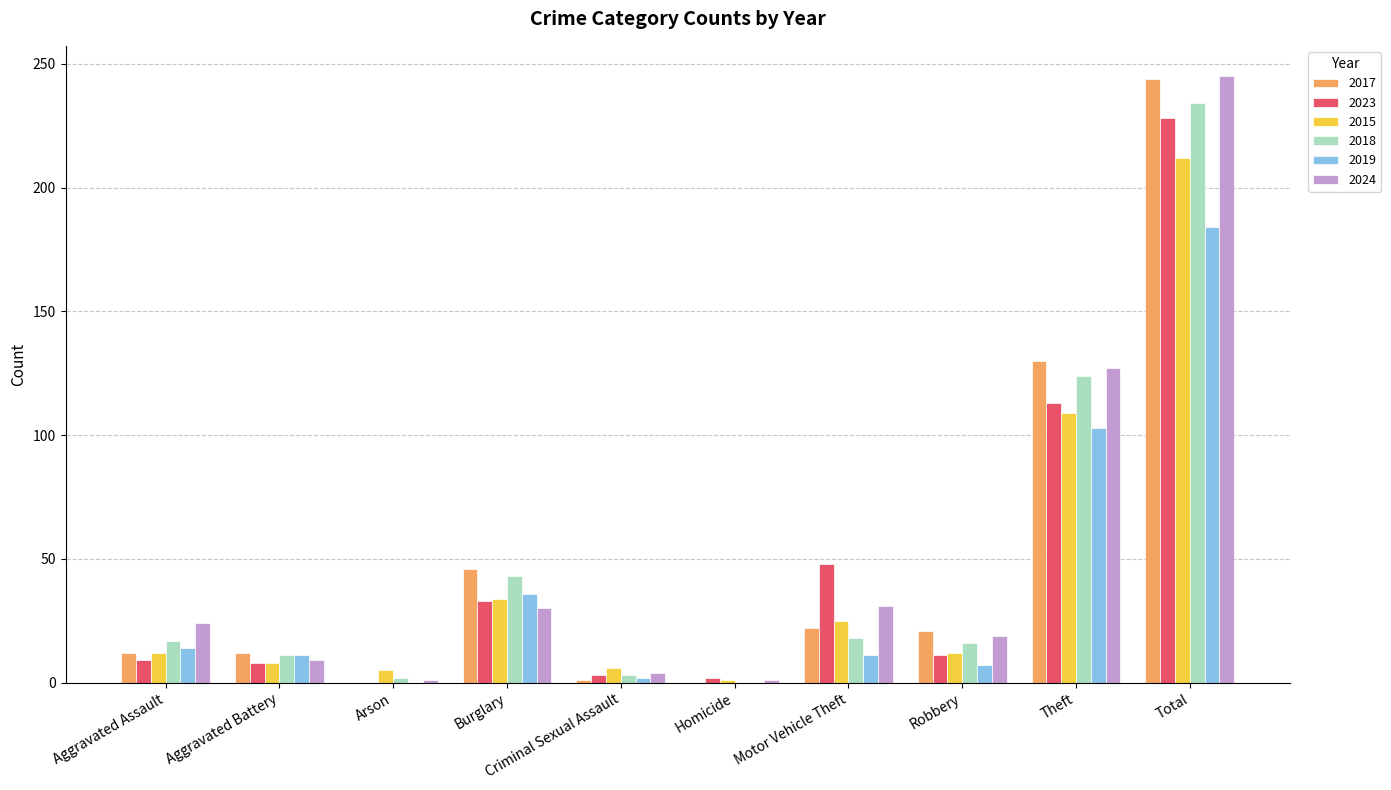

What is the greatest value displayed?

245